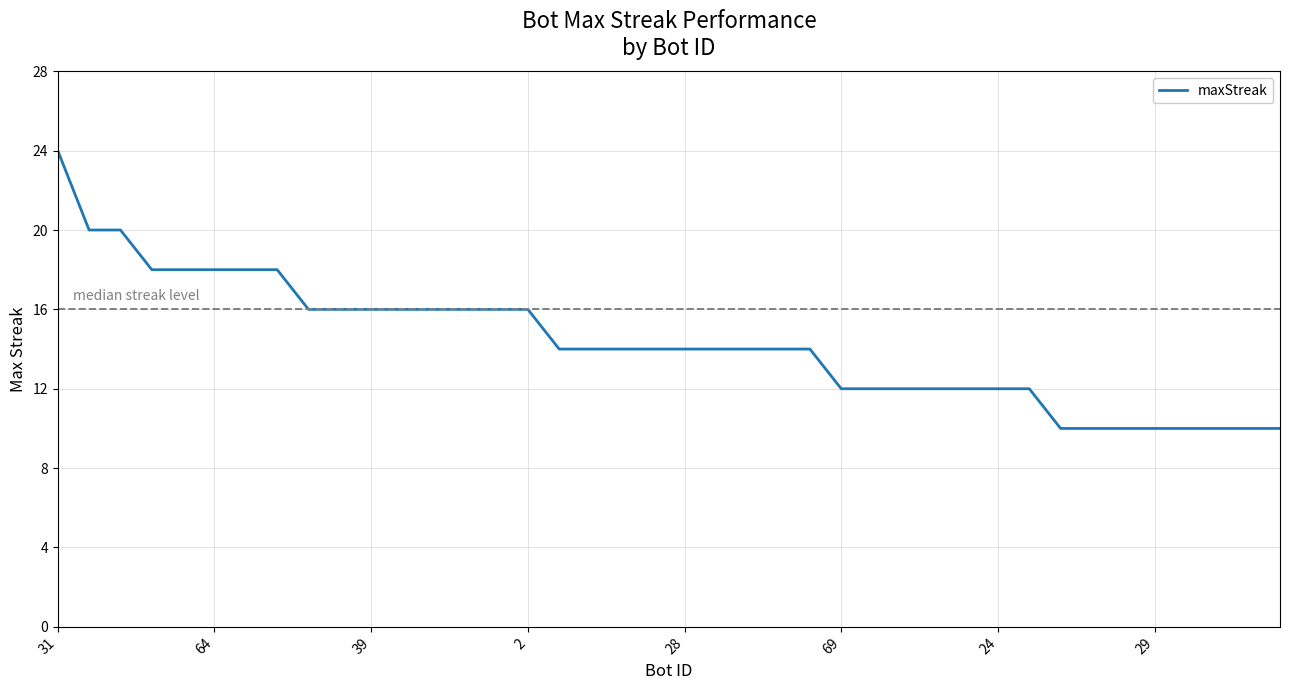

What is the smallest value displayed?

10